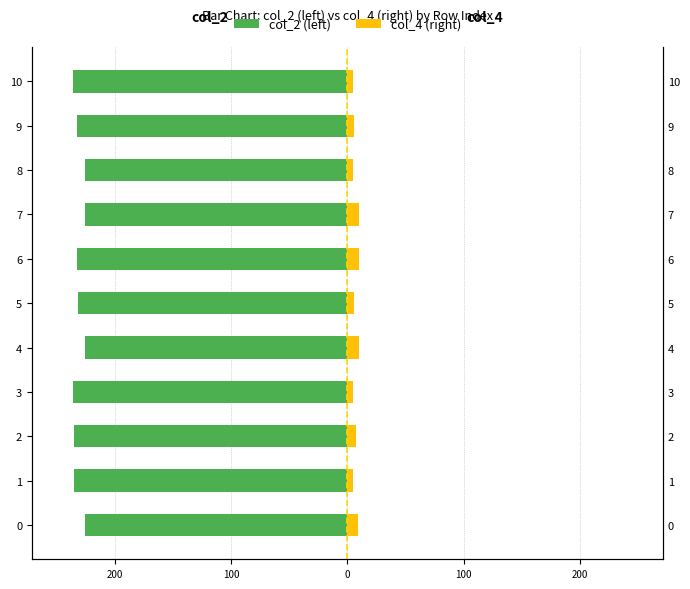

Are the bars horizontal?

Yes